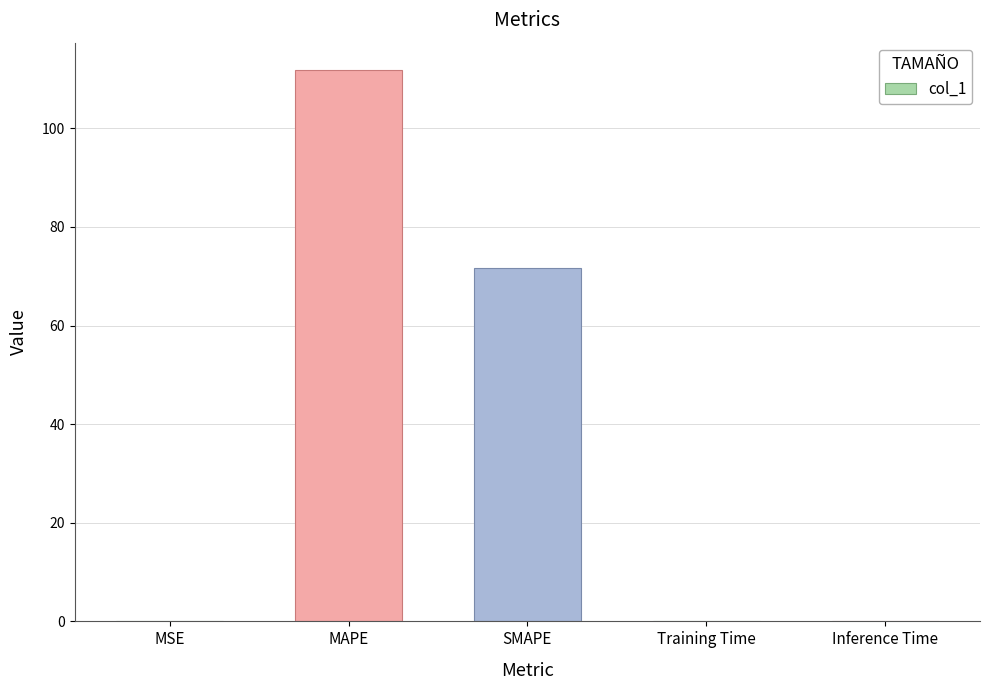

Where is the data nearest to the value 55?

SMAPE